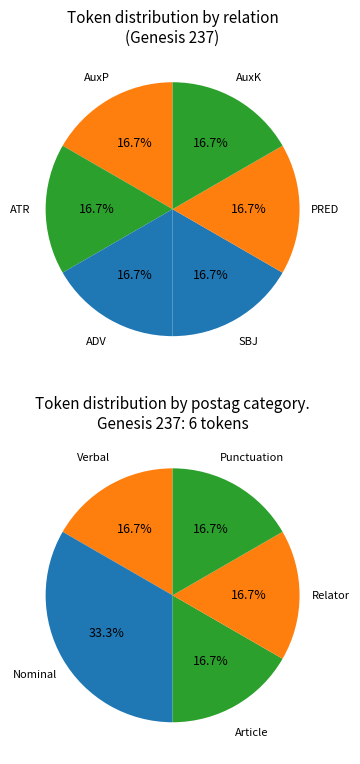

The ὄρος (ADV) slice represents 7% of the pie. True or false?

False